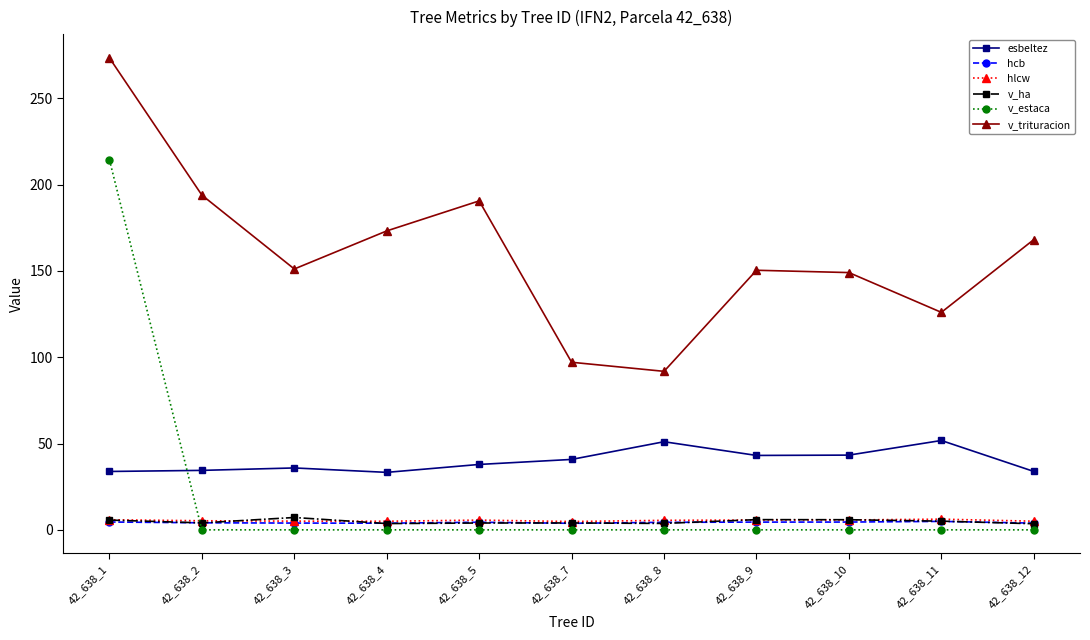

Does the chart display data point markers on the line(s)?

Yes